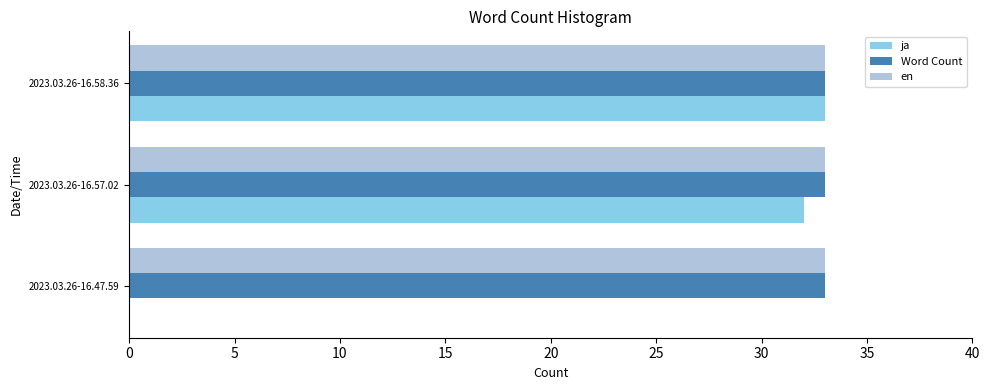

Is the value of ja at 2023.03.26-16.47.59 greater than the value of Word Count at 2023.03.26-16.47.59?

No